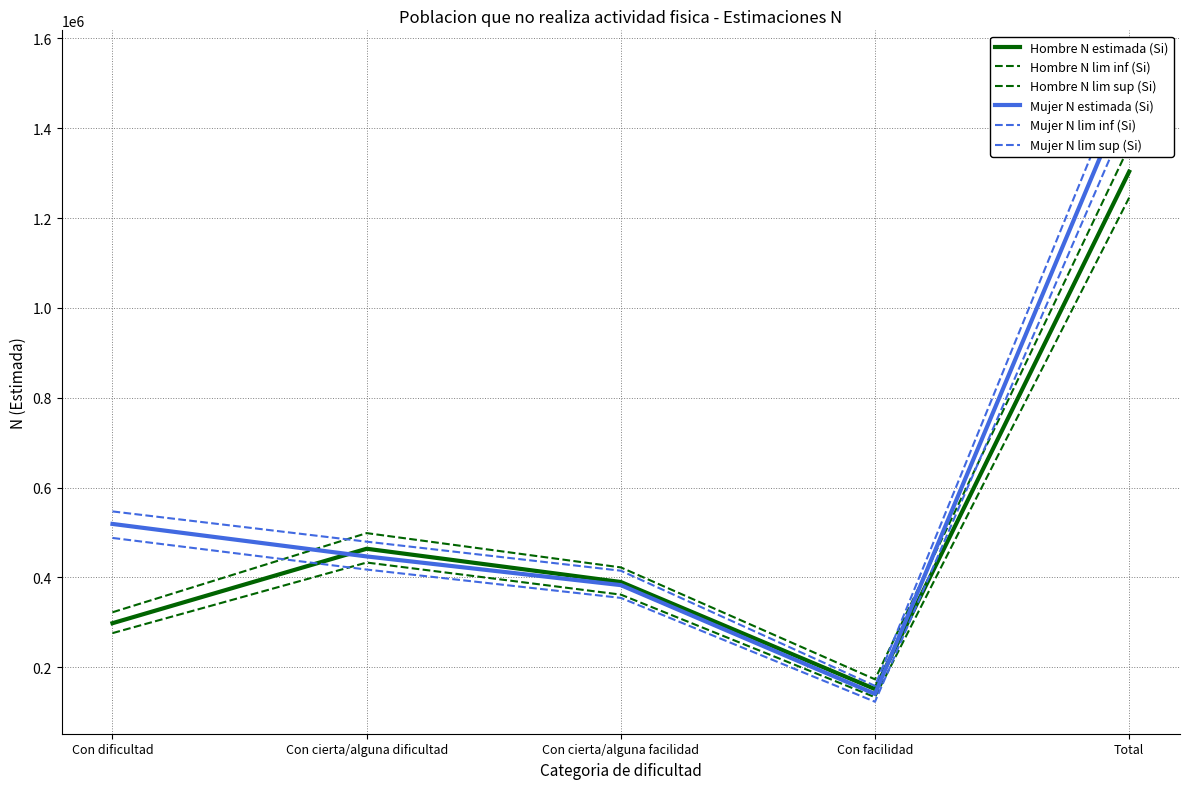

What is the sum of all Mujer N estimada (Si) values?

2978813